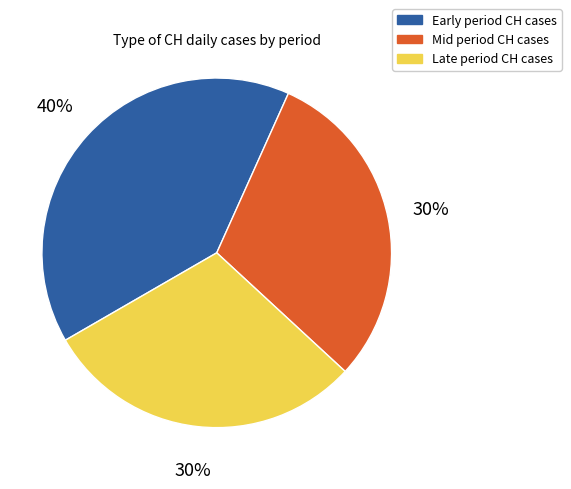

To the nearest percent, what percentage of the pie is Mid period CH cases?

30%